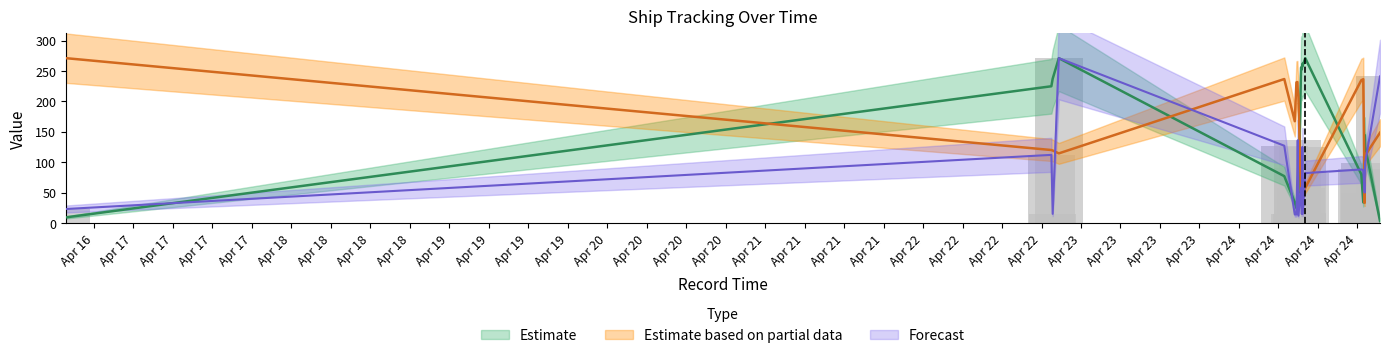

Between Apr 20 and Apr 21, which is larger?

Apr 20